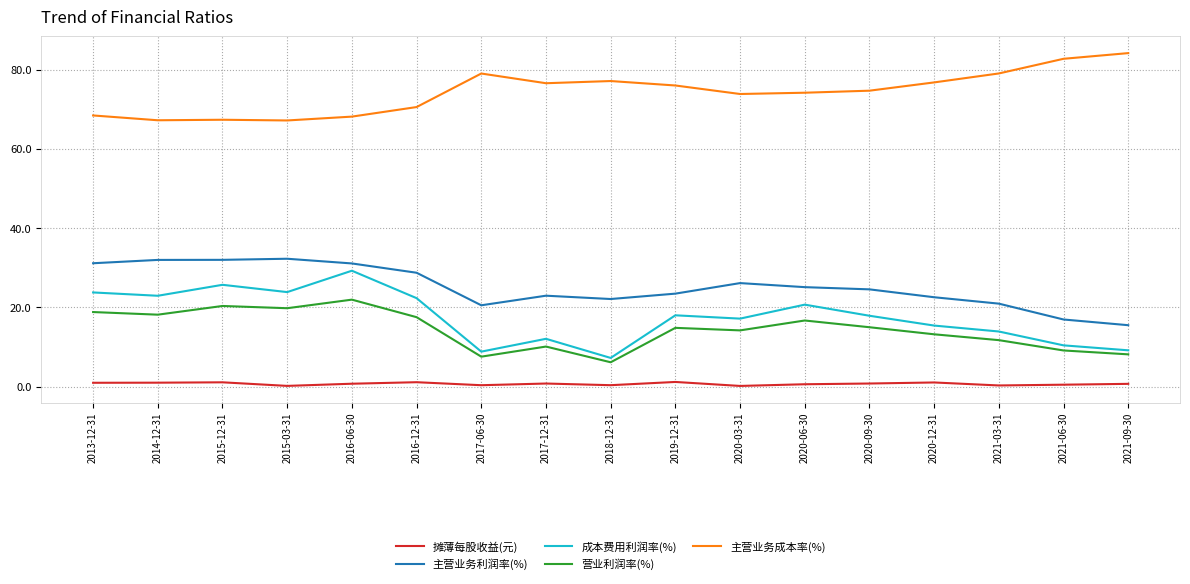

What position from the right is 2017-06-30?

11